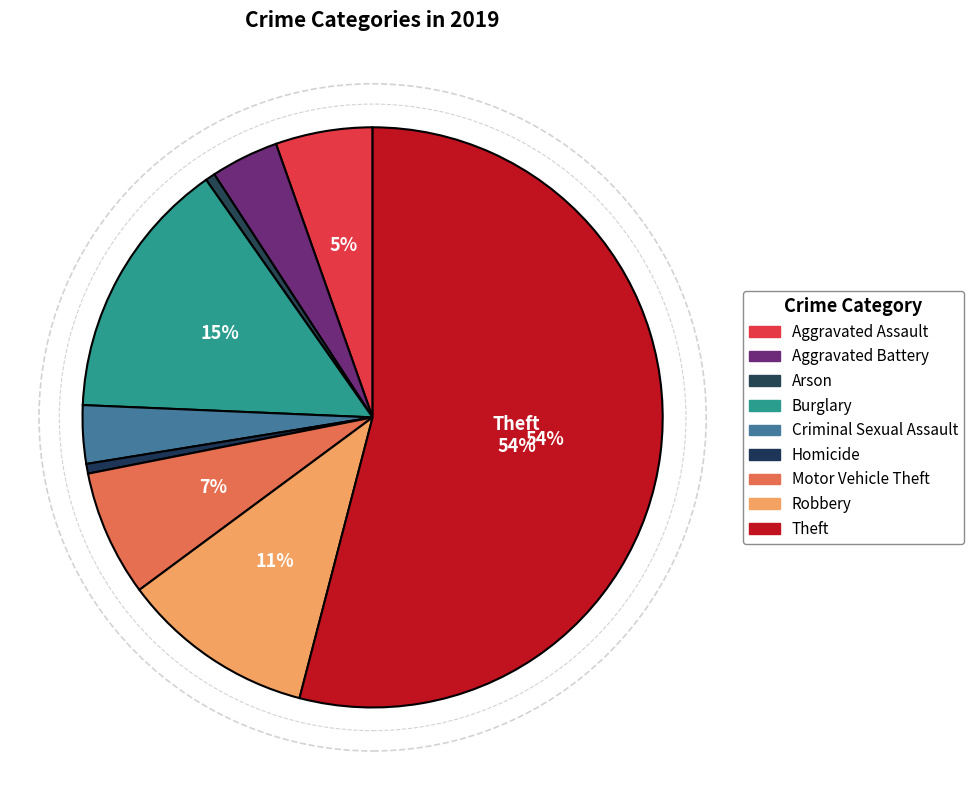

How many segments does this pie chart have?

9